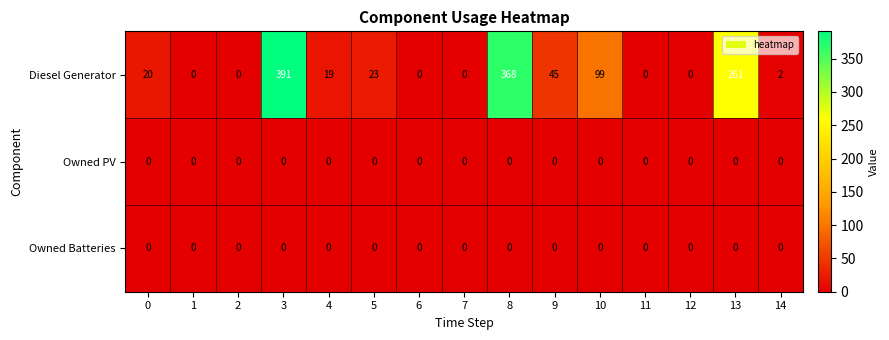

What is the total value across all series at 10?

99